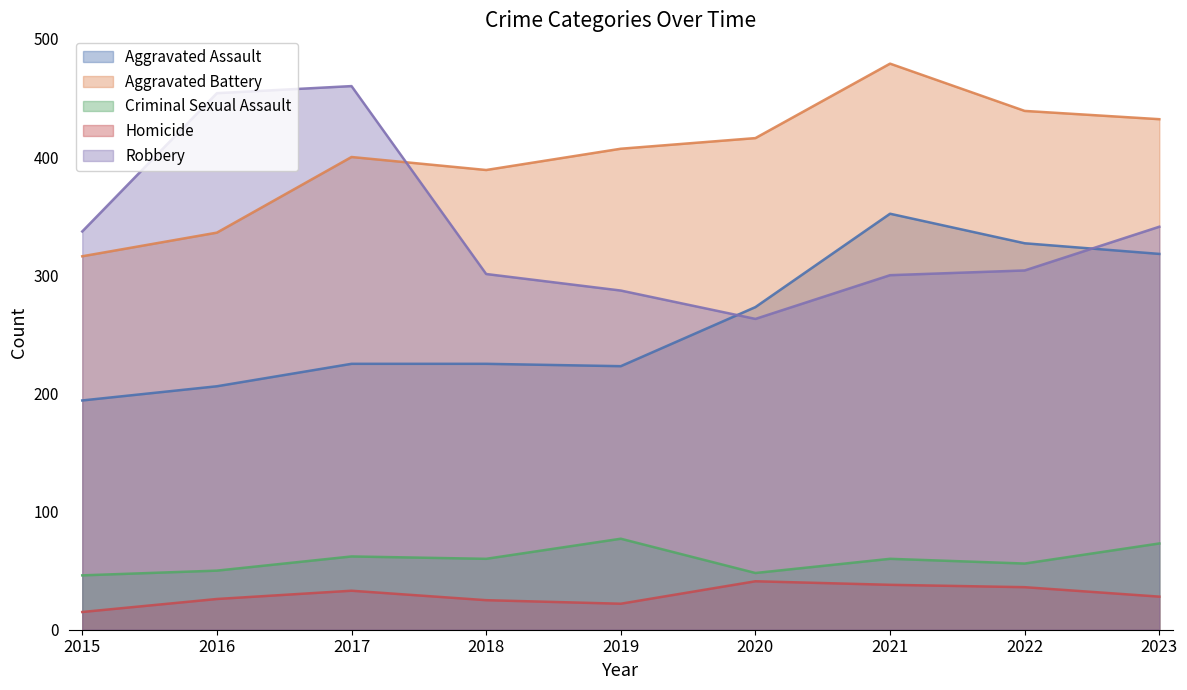

What is the total value across all series at 2021?

1229